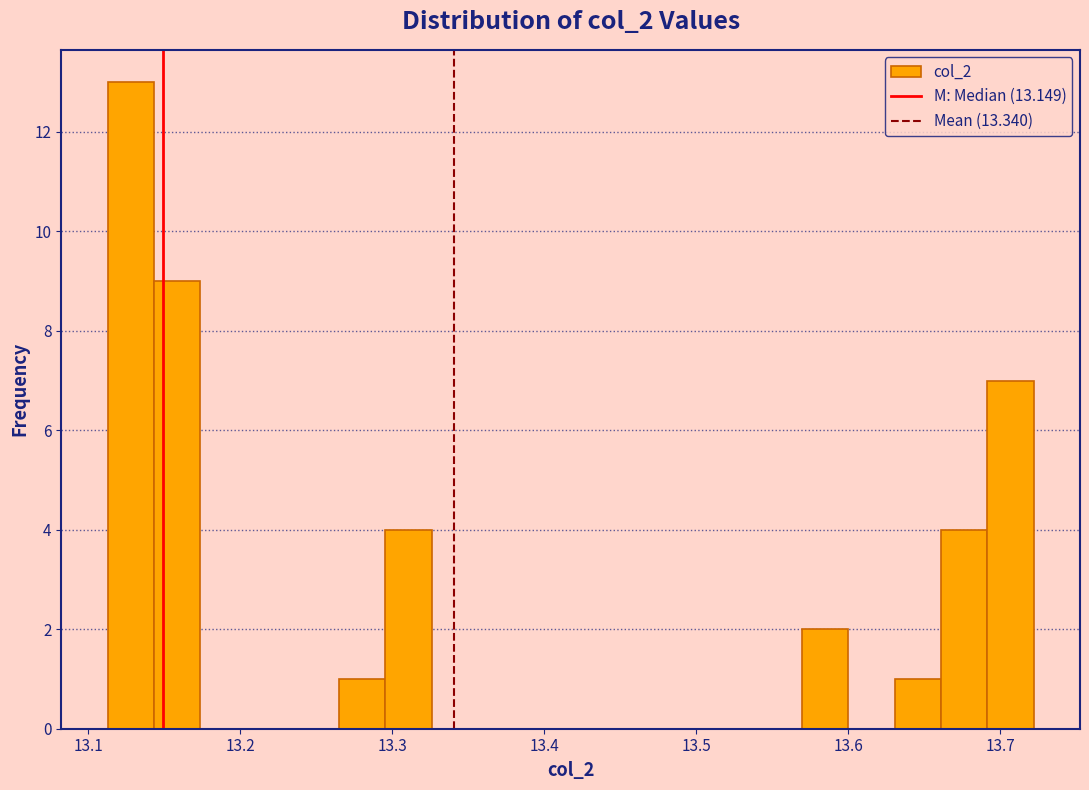

Read against the x-axis, roughly where is the centre of the tallest bar?

13.13